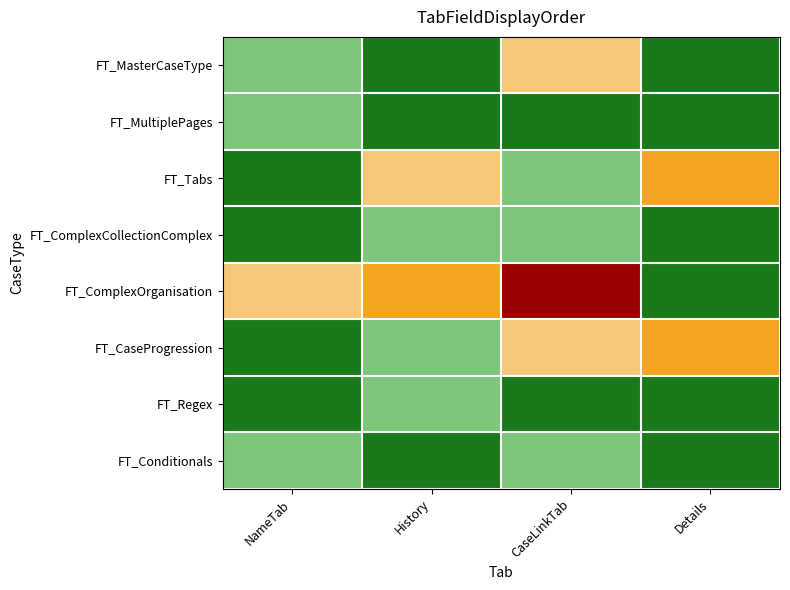

Which series has the widest spread of values?

FT_ComplexOrganisation